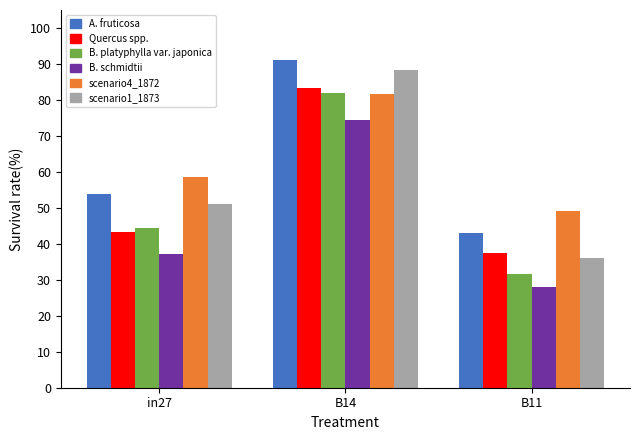

What is the maximum value shown in the chart?

91.1